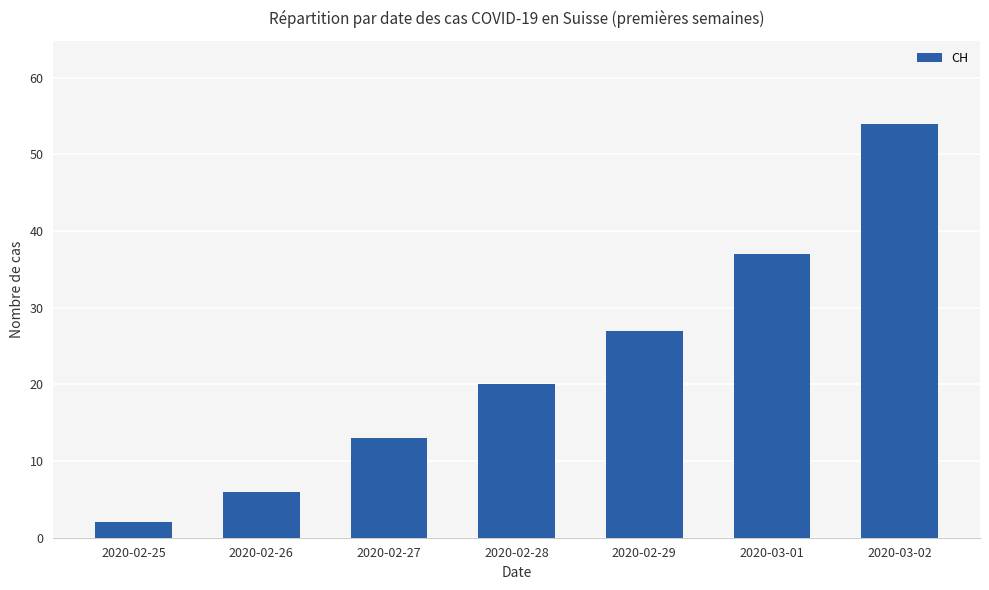

At which category does the chart reach its peak across all series?

2020-03-02